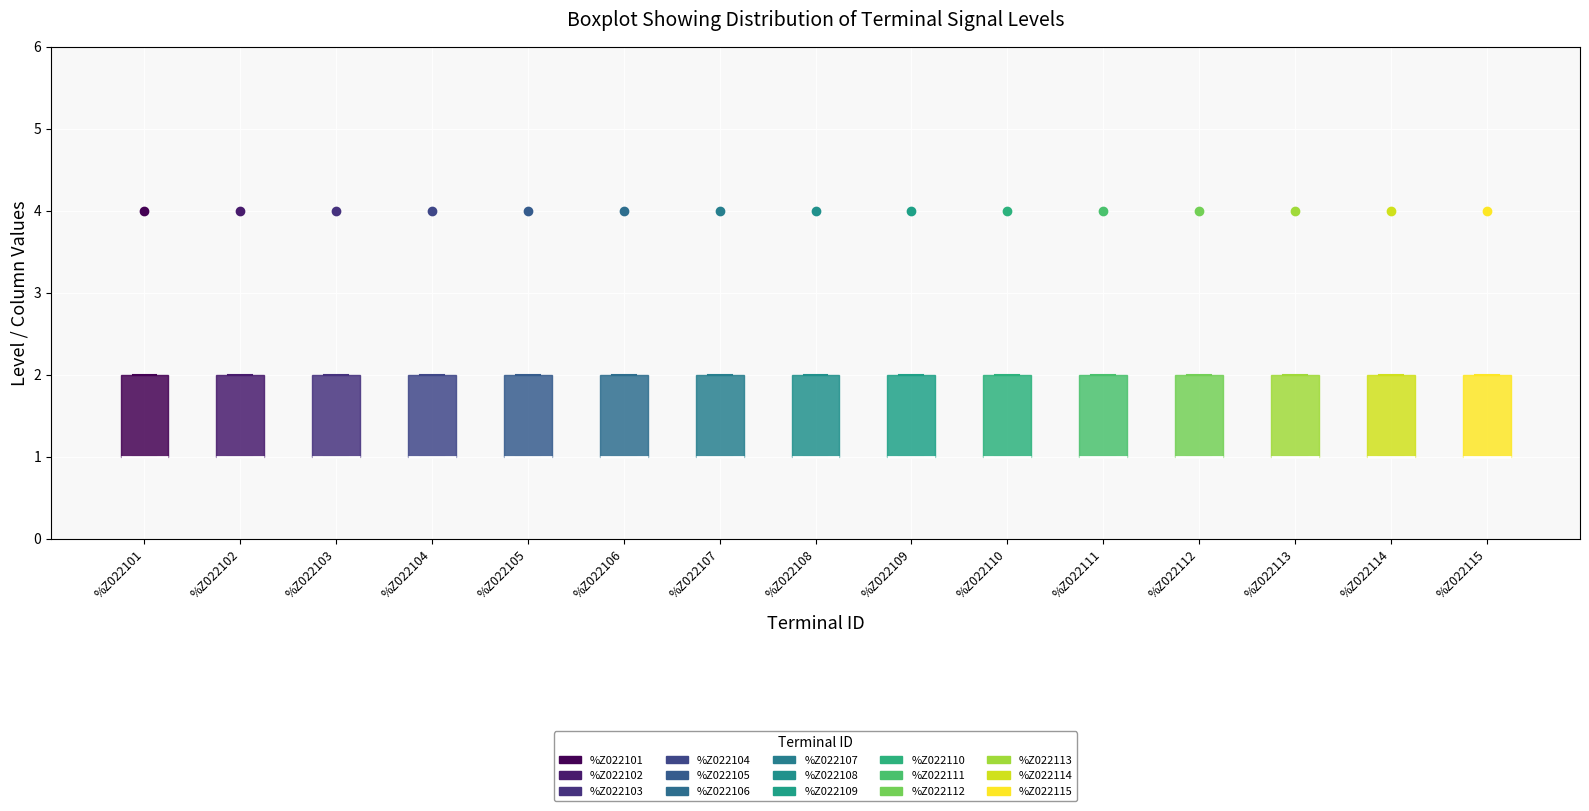

Reading left to right, transcribe this box plot: for each box, give where its median line is, the range the box spans, and where its two whiskers end, as read against the y-axis. The values are not printed on the chart, so give them approximately, as read against the axis.

%Z022101: median 1 (drawn on the box's lower edge), box 1 to 2, whiskers 1 to 2
%Z022102: median 1 (drawn on the box's lower edge), box 1 to 2, whiskers 1 to 2
%Z022103: median 1 (drawn on the box's lower edge), box 1 to 2, whiskers 1 to 2
%Z022104: median 1 (drawn on the box's lower edge), box 1 to 2, whiskers 1 to 2
%Z022105: median 1 (drawn on the box's lower edge), box 1 to 2, whiskers 1 to 2
%Z022106: median 1 (drawn on the box's lower edge), box 1 to 2, whiskers 1 to 2
%Z022107: median 1 (drawn on the box's lower edge), box 1 to 2, whiskers 1 to 2
%Z022108: median 1 (drawn on the box's lower edge), box 1 to 2, whiskers 1 to 2
%Z022109: median 1 (drawn on the box's lower edge), box 1 to 2, whiskers 1 to 2
%Z022110: median 1 (drawn on the box's lower edge), box 1 to 2, whiskers 1 to 2
%Z022111: median 1 (drawn on the box's lower edge), box 1 to 2, whiskers 1 to 2
%Z022112: median 1 (drawn on the box's lower edge), box 1 to 2, whiskers 1 to 2
%Z022113: median 1 (drawn on the box's lower edge), box 1 to 2, whiskers 1 to 2
%Z022114: median 1 (drawn on the box's lower edge), box 1 to 2, whiskers 1 to 2
%Z022115: median 1 (drawn on the box's lower edge), box 1 to 2, whiskers 1 to 2